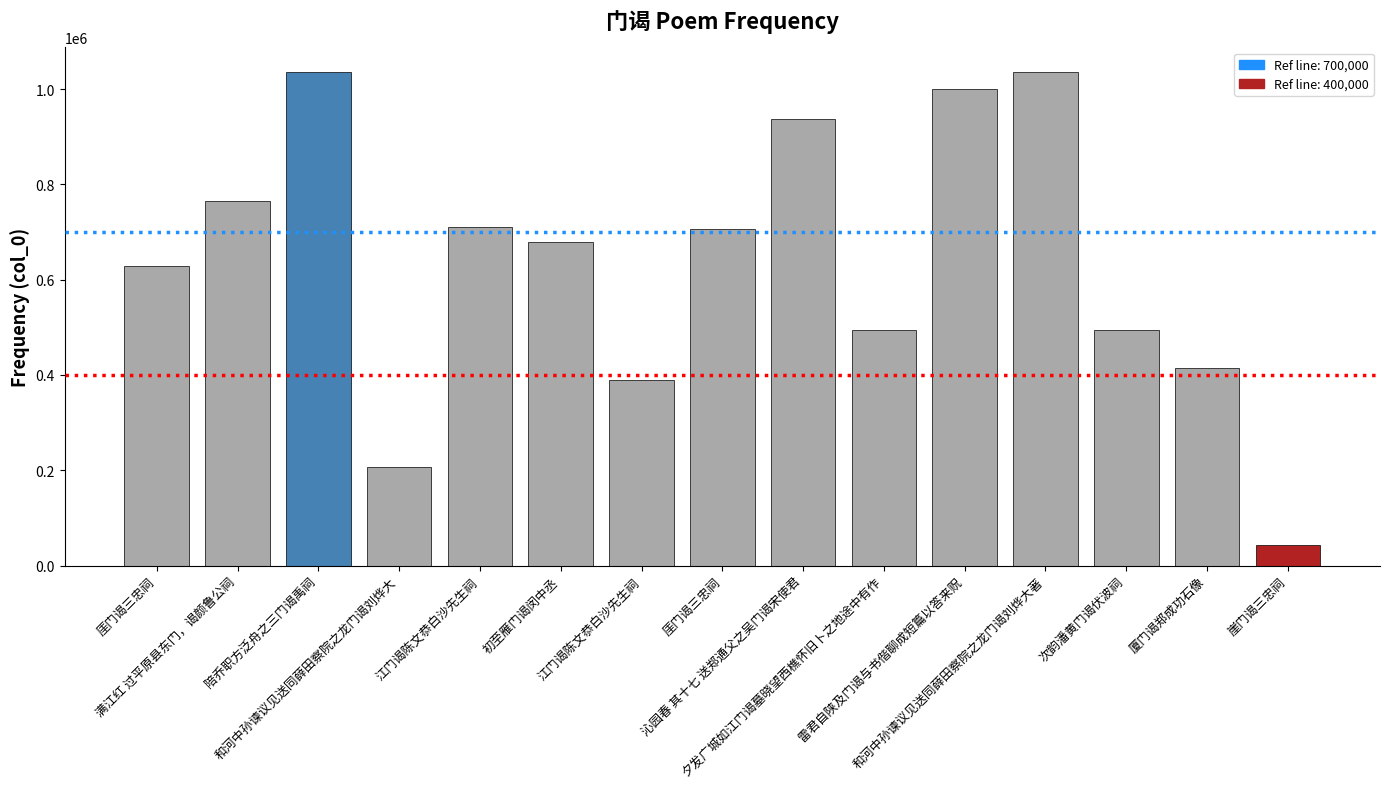

Is it true that the value at 江门谒陈文恭白沙先生祠 is 982527?

False